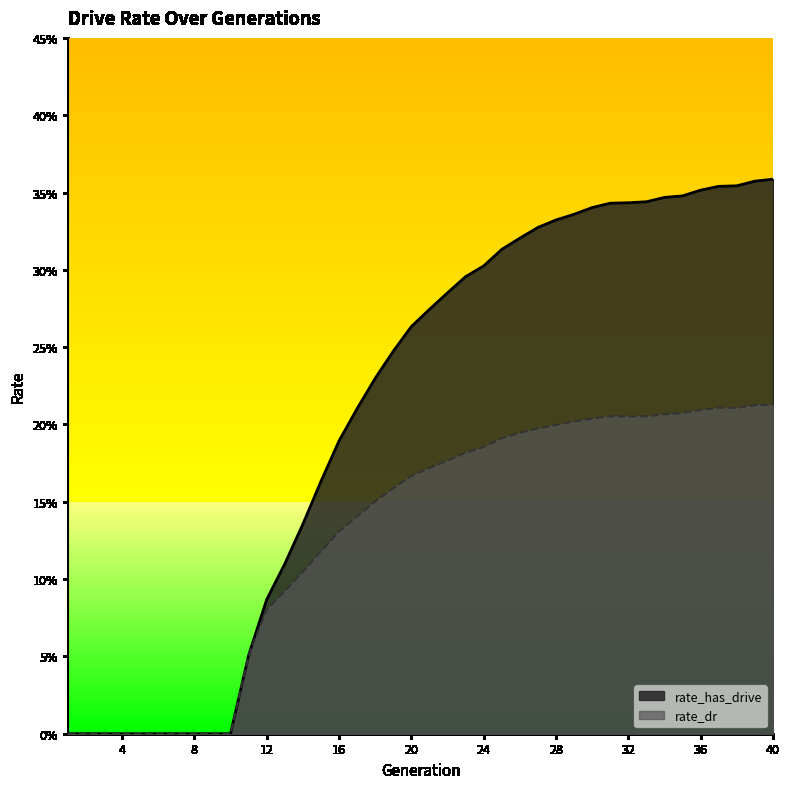

What is the sum of the rate_dr values at 26 and 7?

0.2